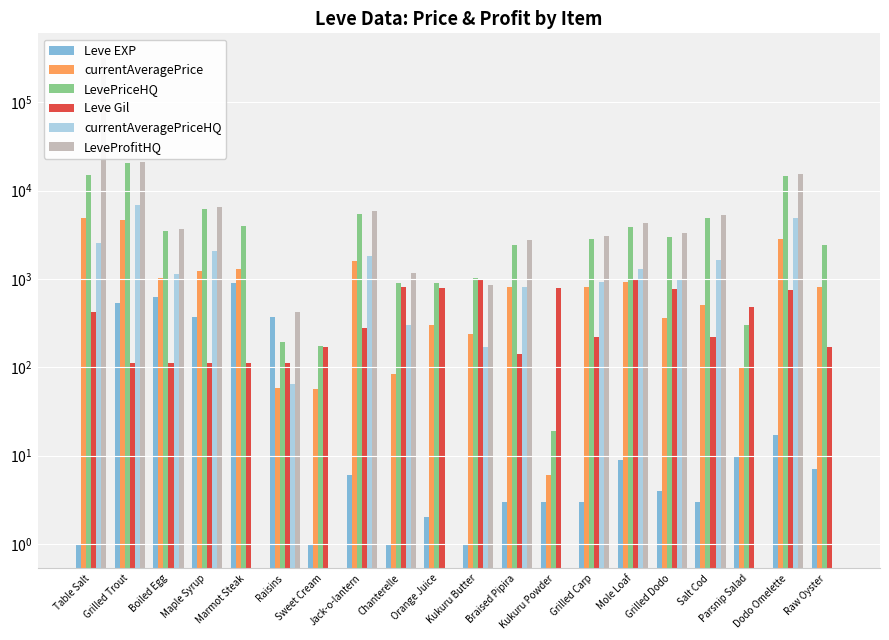

At which label does Leve Gil reach its peak?

Mole Loaf